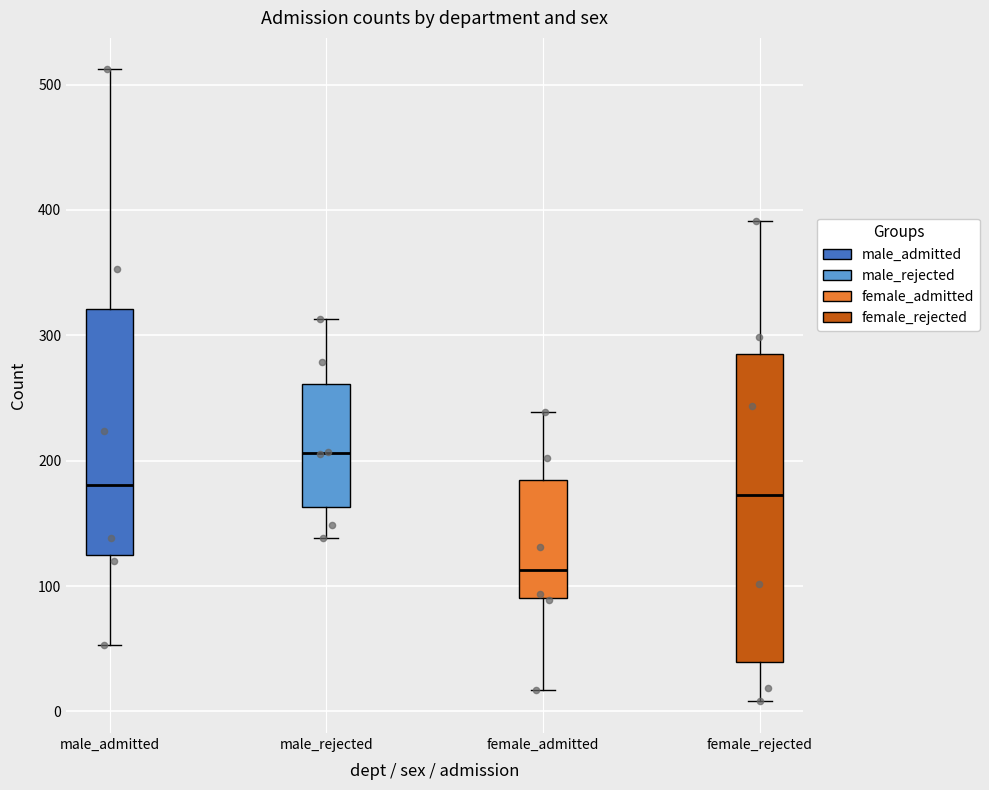

Reading left to right, read every box against the y-axis: the position of its median line, the range the box covers, and the ends of its whiskers. The values are not printed on the chart, so give them approximately, as read against the axis.

male_admitted: median 180, box 120 to 320, whiskers 50 to 510
male_rejected: median 210, box 160 to 260, whiskers 140 to 310
female_admitted: median 110, box 90 to 180, whiskers 20 to 240
female_rejected: median 170, box 40 to 290, whiskers 10 to 390